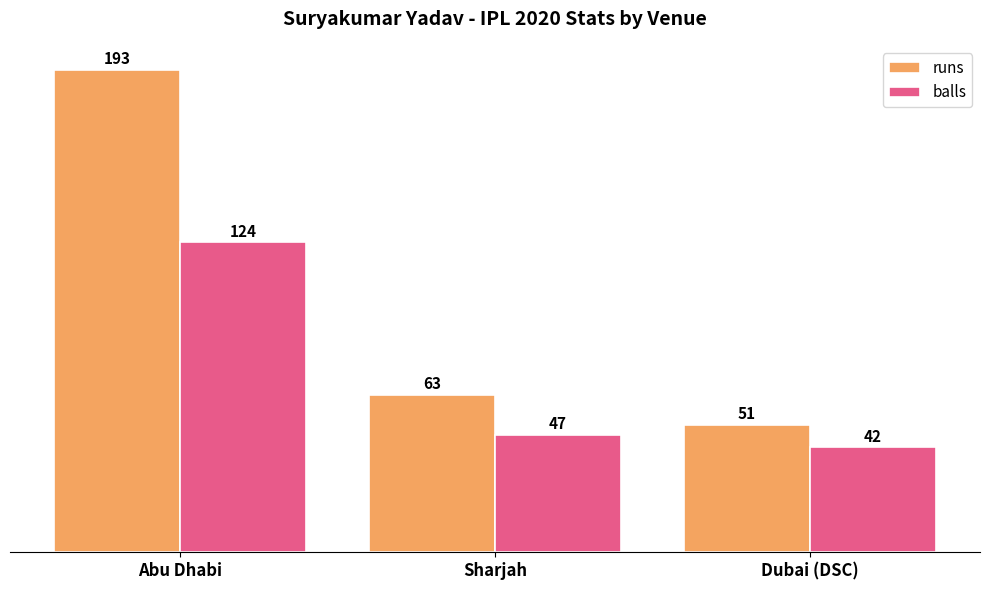

Is the value of balls at Dubai (DSC) greater than the value of runs at Abu Dhabi?

No